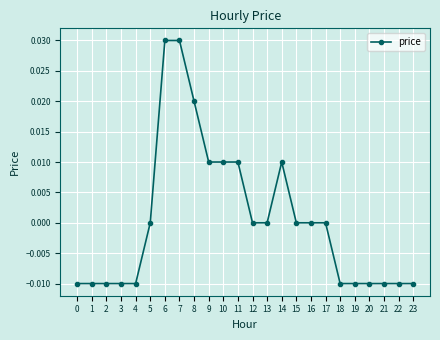

How many lines are shown in the chart?

1